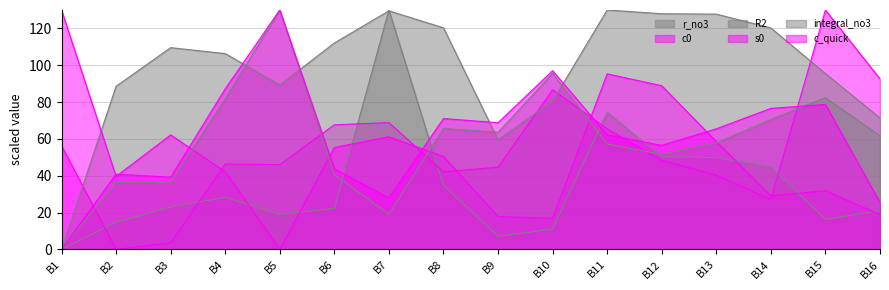

At which label does R2 reach its peak?

B11